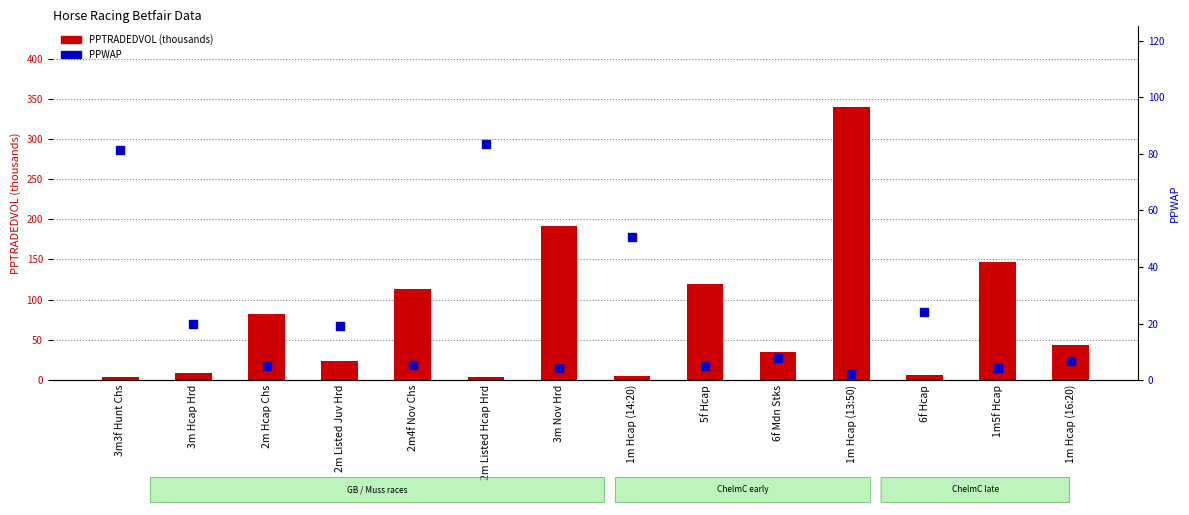

Which series reaches the minimum Y coordinate?

PPWAP